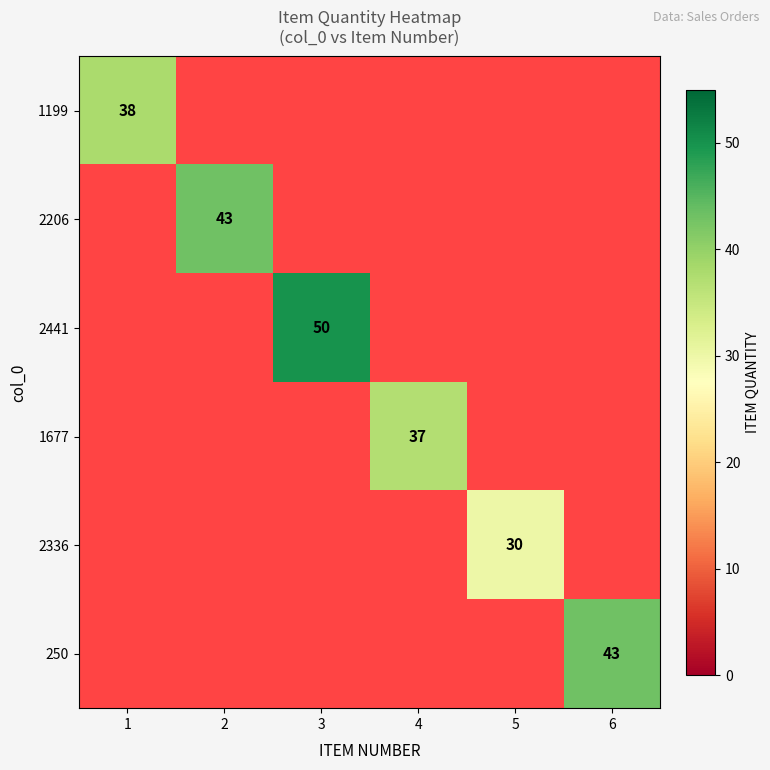

The 1199 series shows 63 at 1. True or false?

False